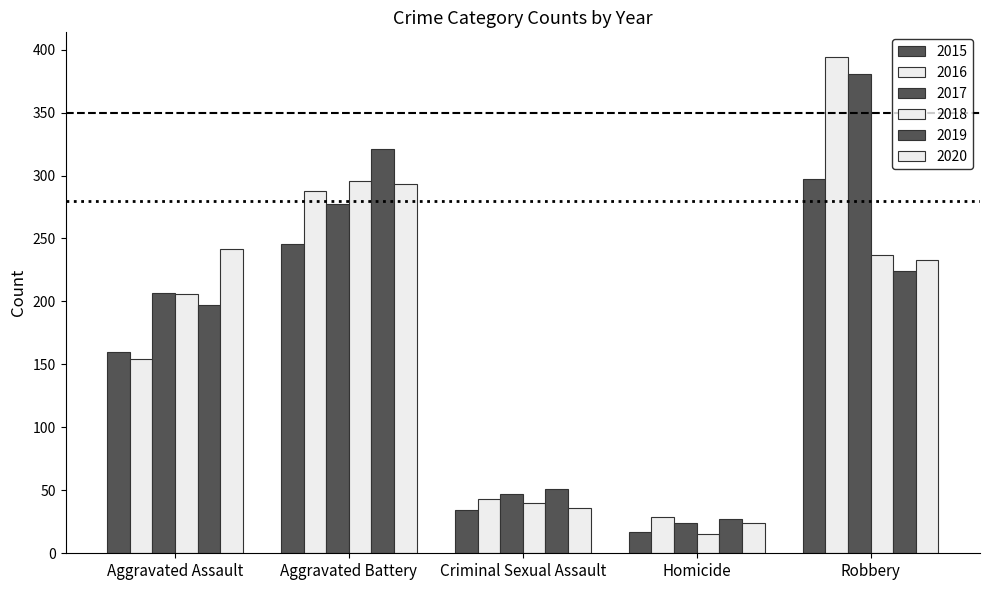

What is the difference between the maximum and minimum values in the 2019 series?

294